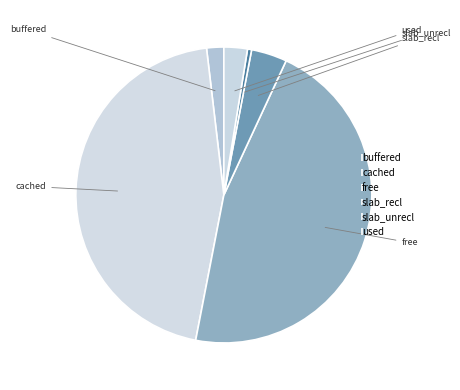

Do slab_recl and used together represent more than half of the pie?

No